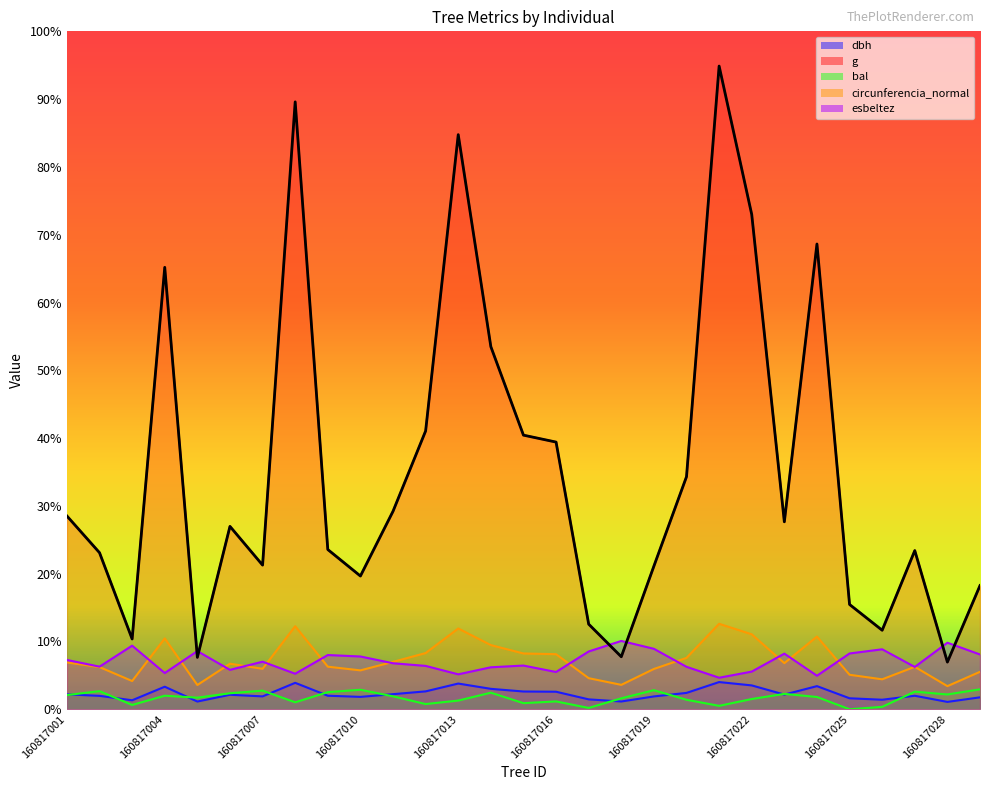

True or false: esbeltez has more than 1 interior local peaks.

True